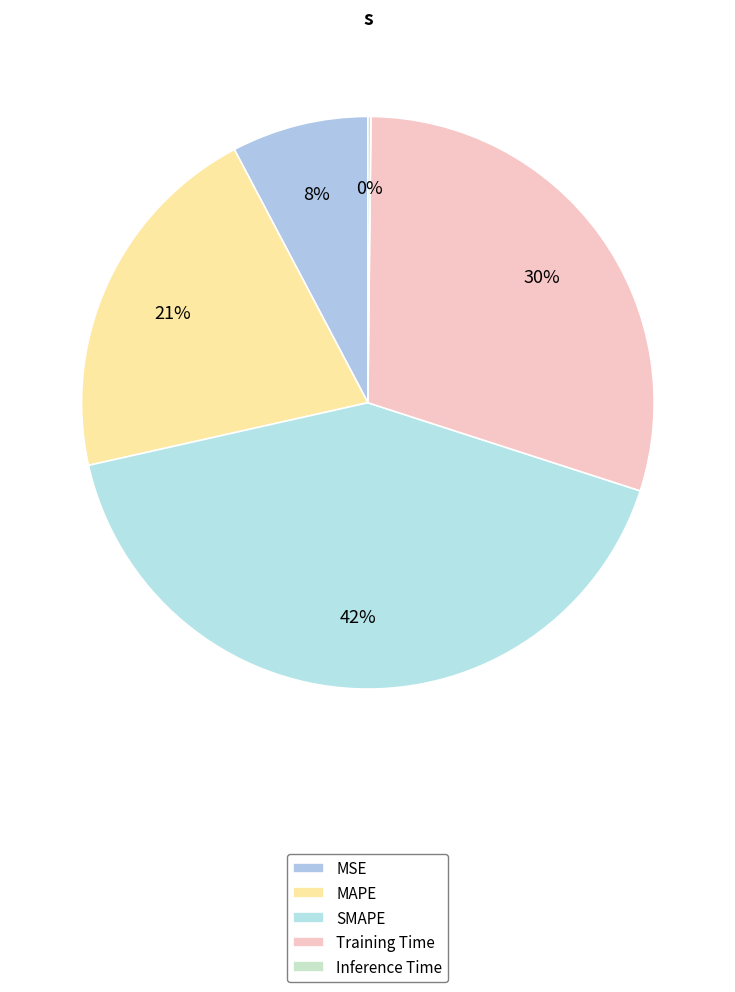

What percentage is the SMAPE slice, to the nearest percent?

42%